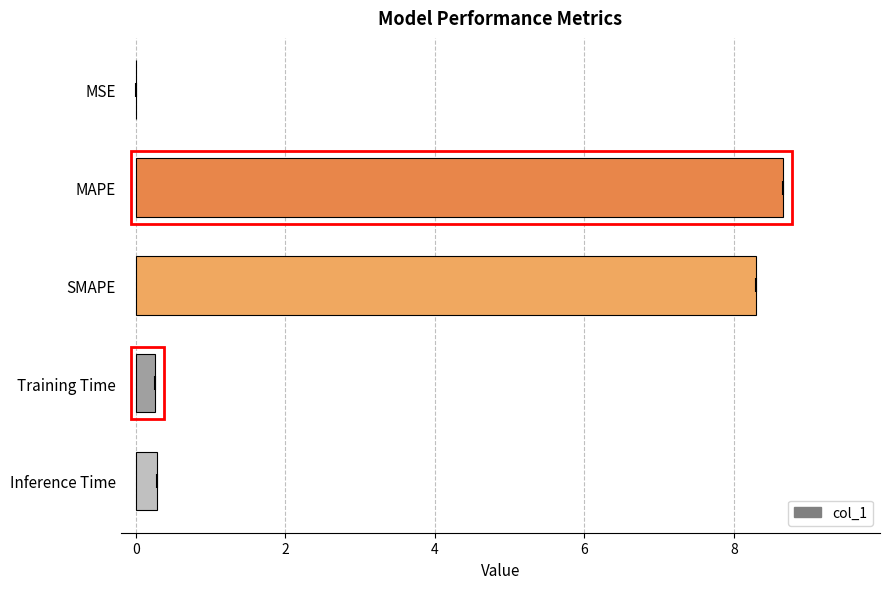

The chart shows a value of 0.3 at Training Time. True or false?

True